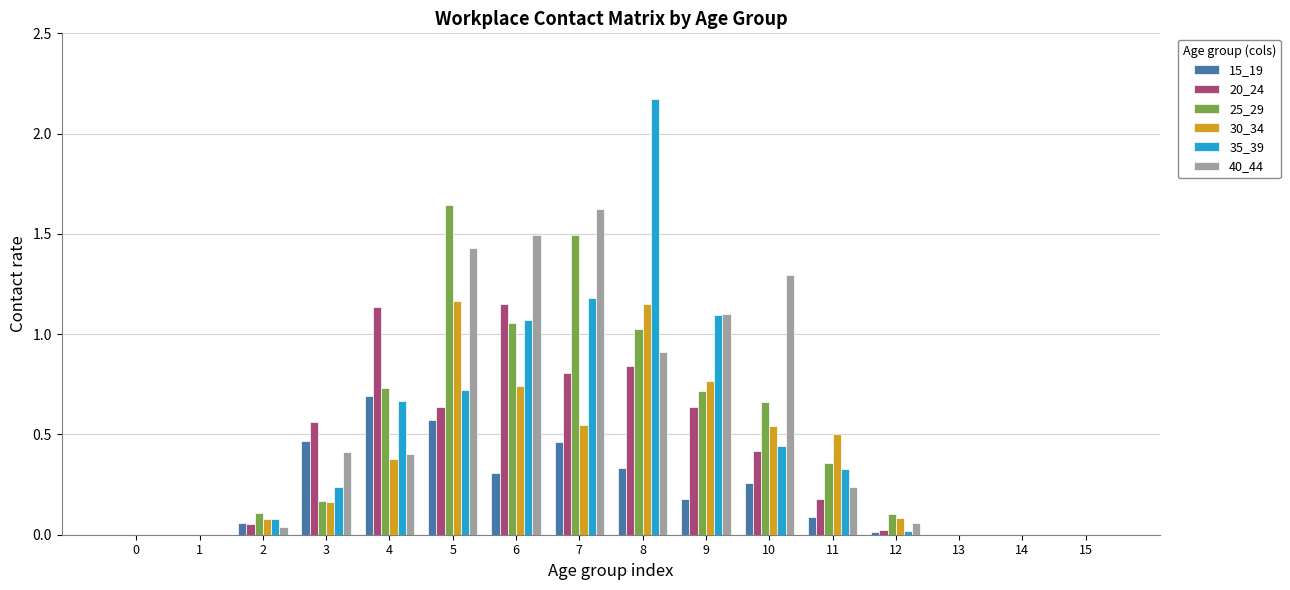

What is the sum of all 30_34 values?

6.1